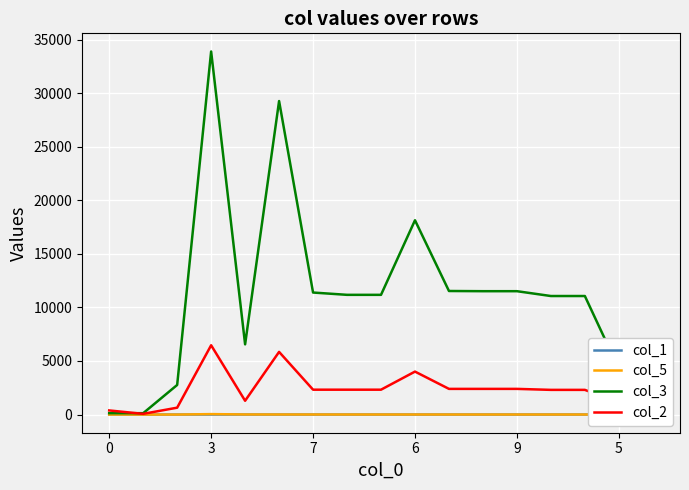

Is the value of col_2 at 5 greater than the value of col_5 at 3?

Yes